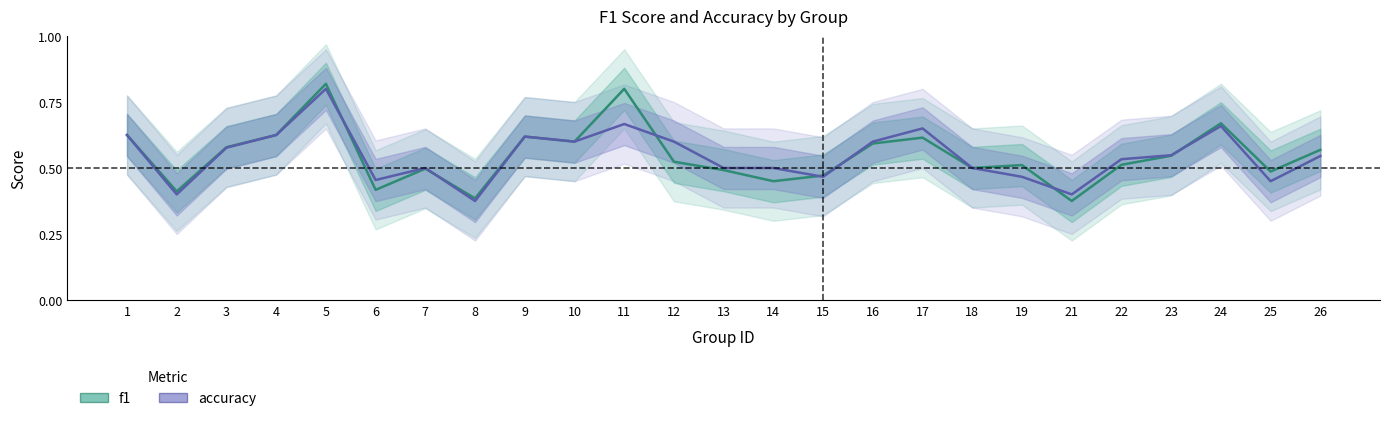

Reading left to right, list all the values displayed in this chart.

f1: 1=0.6	2=0.4	3=0.6	4=0.6	5=0.8	6=0.4	7=0.5	8=0.4	9=0.6	10=0.6	11=0.8	12=0.5	13=0.5	14=0.5	15=0.5	16=0.6	17=0.6	18=0.5	19=0.5	21=0.4	22=0.5	23=0.5	24=0.7	25=0.5	26=0.6
accuracy: 1=0.6	2=0.4	3=0.6	4=0.6	5=0.8	6=0.5	7=0.5	8=0.4	9=0.6	10=0.6	11=0.7	12=0.6	13=0.5	14=0.5	15=0.5	16=0.6	17=0.7	18=0.5	19=0.5	21=0.4	22=0.5	23=0.5	24=0.7	25=0.5	26=0.5